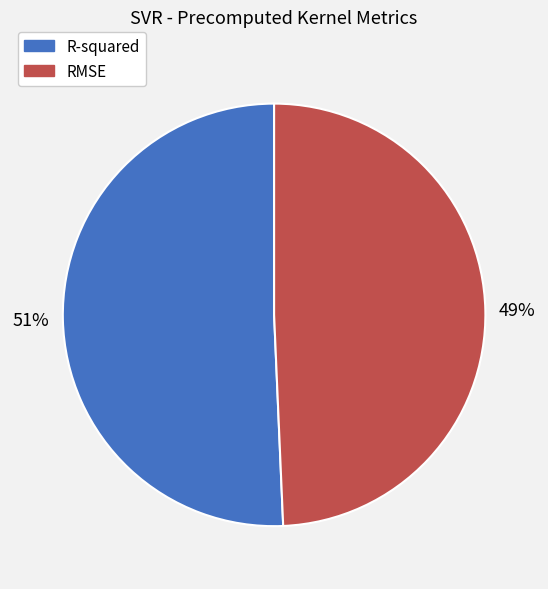

What is the largest slice in the pie chart?

R-squared